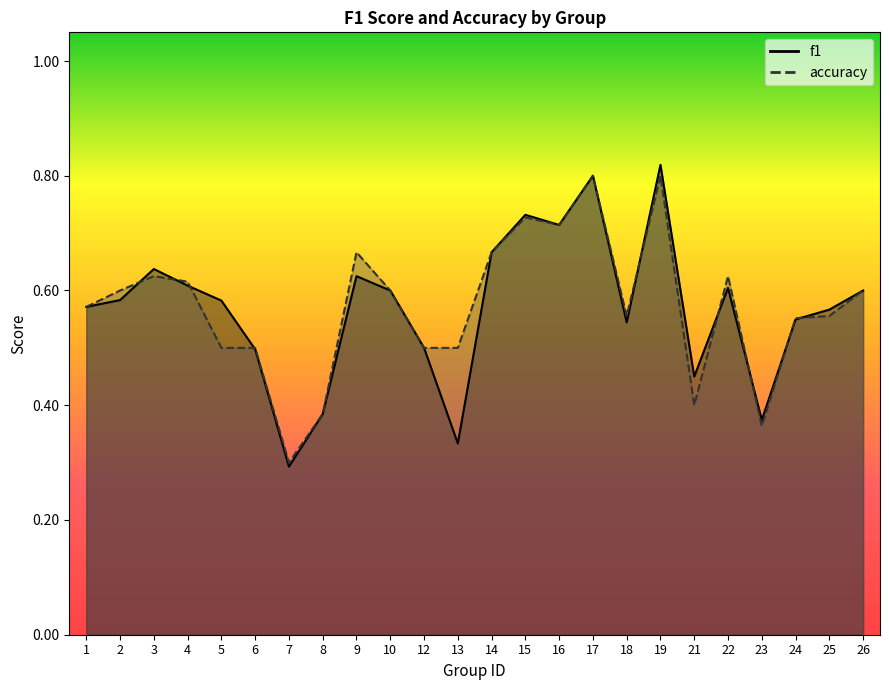

Where is accuracy nearest to the value 0?

7